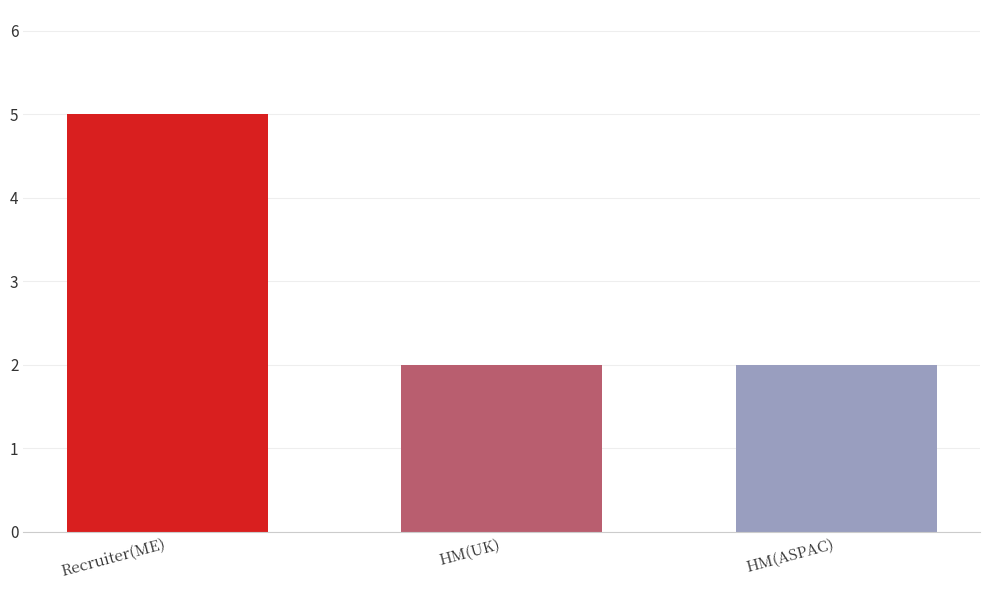

The chart shows a value of 5 at Recruiter(ME). True or false?

True